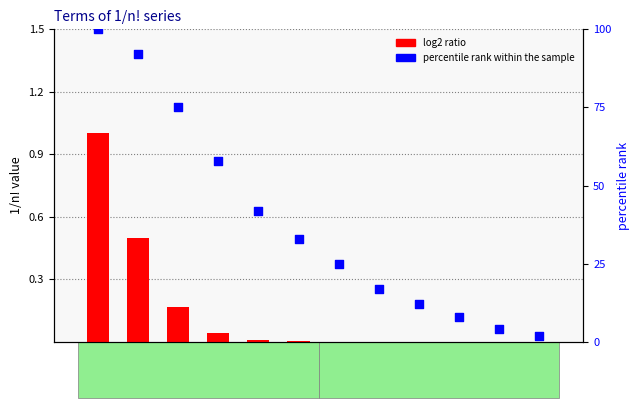

Which series contains the highest Y value?

percentile rank within the sample